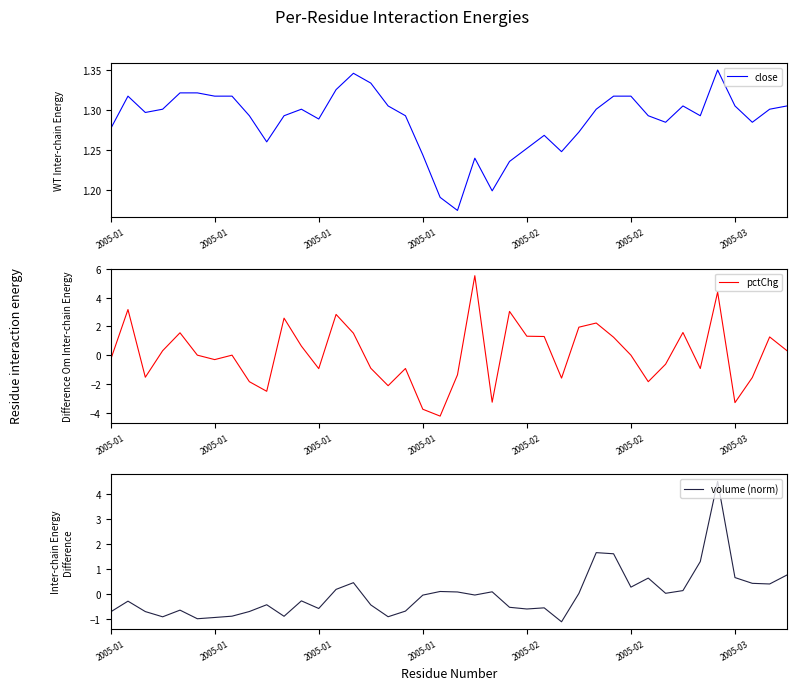

The pctChg series shows -6.8 at 2005-02. True or false?

False